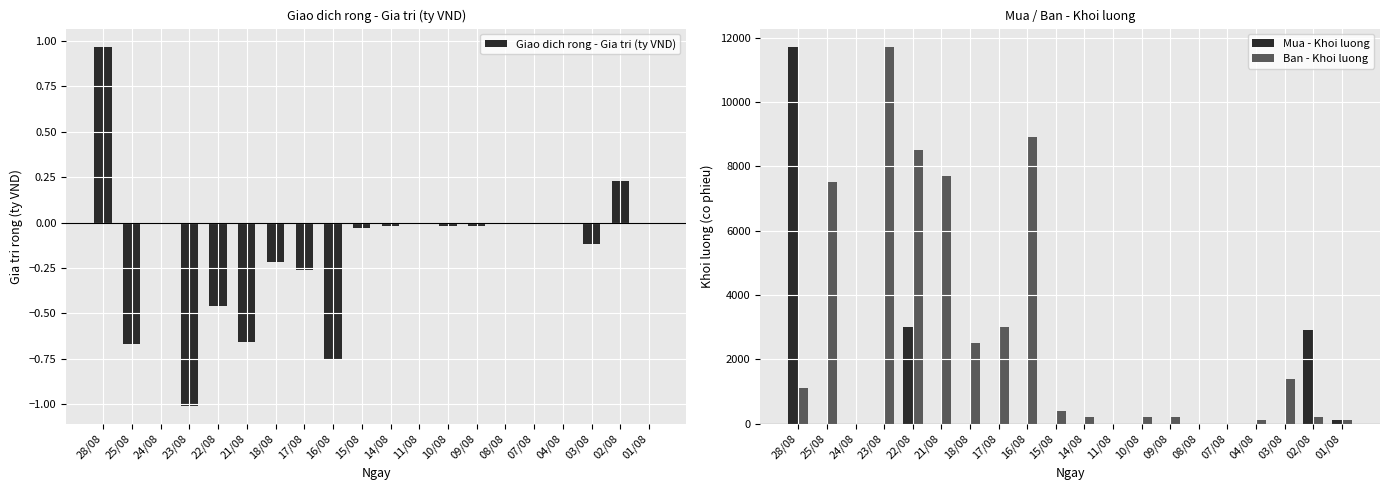

Does the chart contain stacked bars?

No